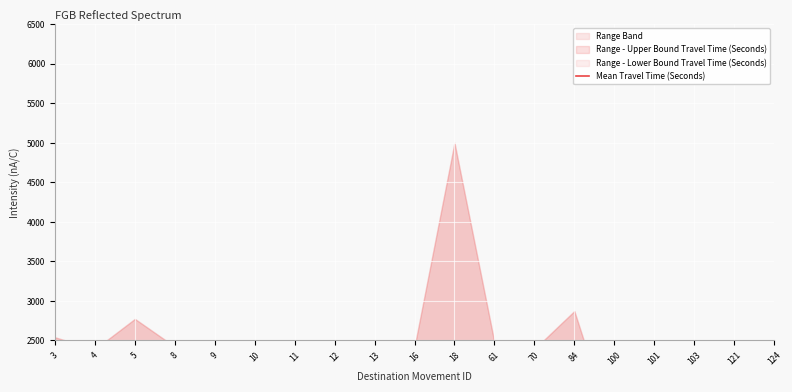

The value at 103 is 2261. True or false?

False